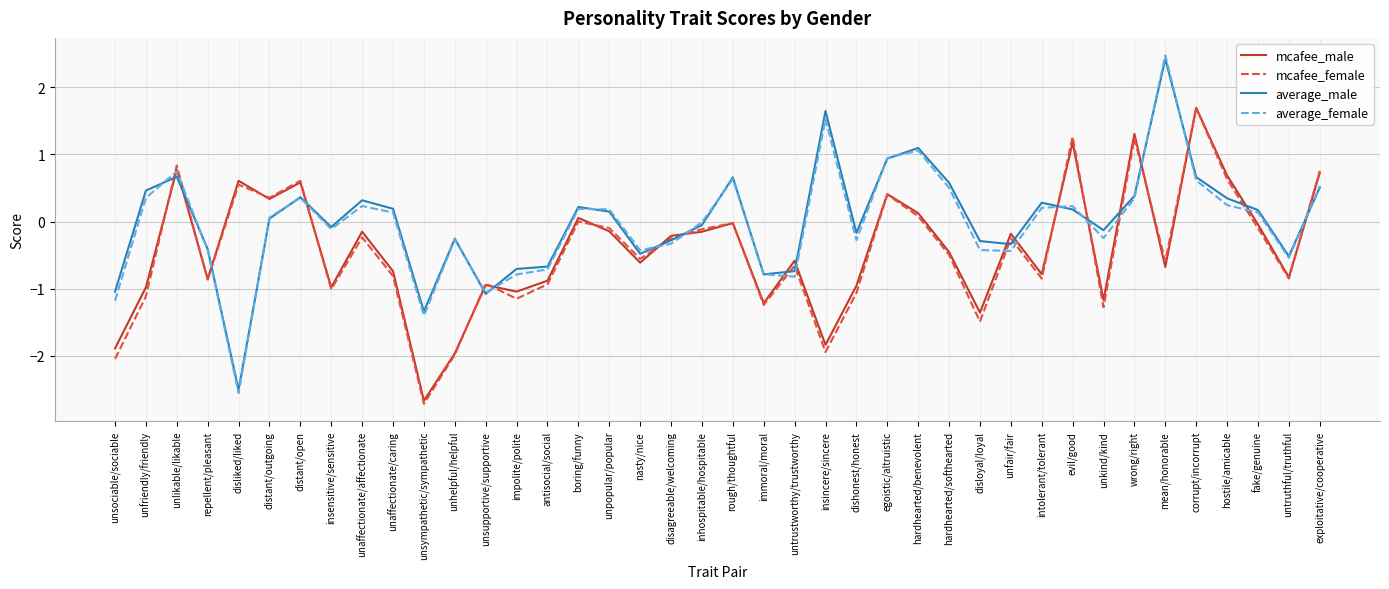

What position from the right is evil/good?

9